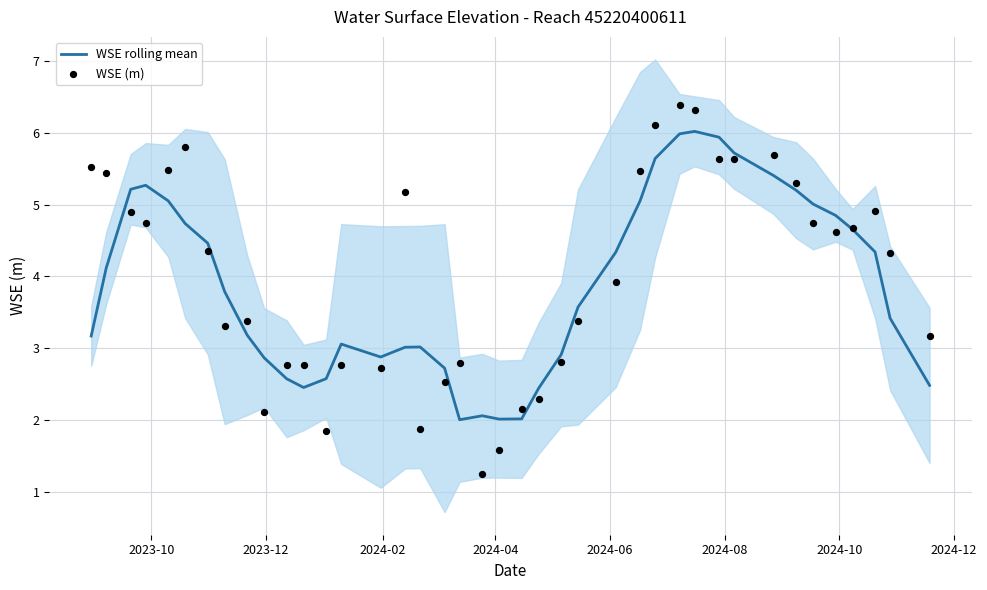

What is the highest value of the WSE rolling mean series?

6.0